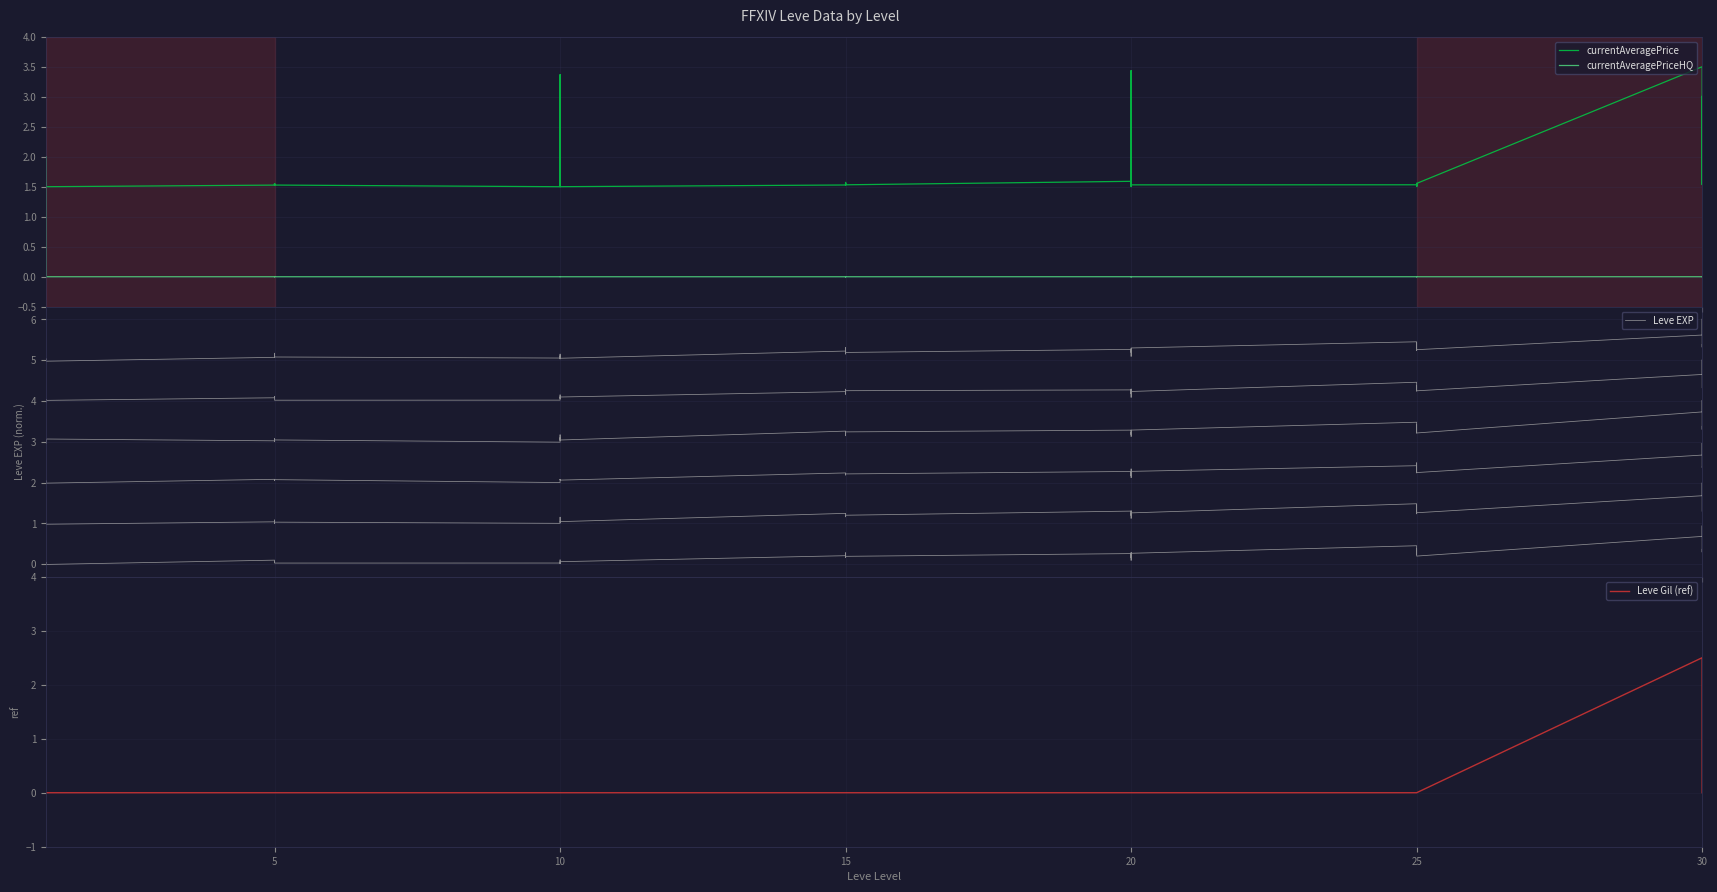

How many lines are shown in the chart?

4